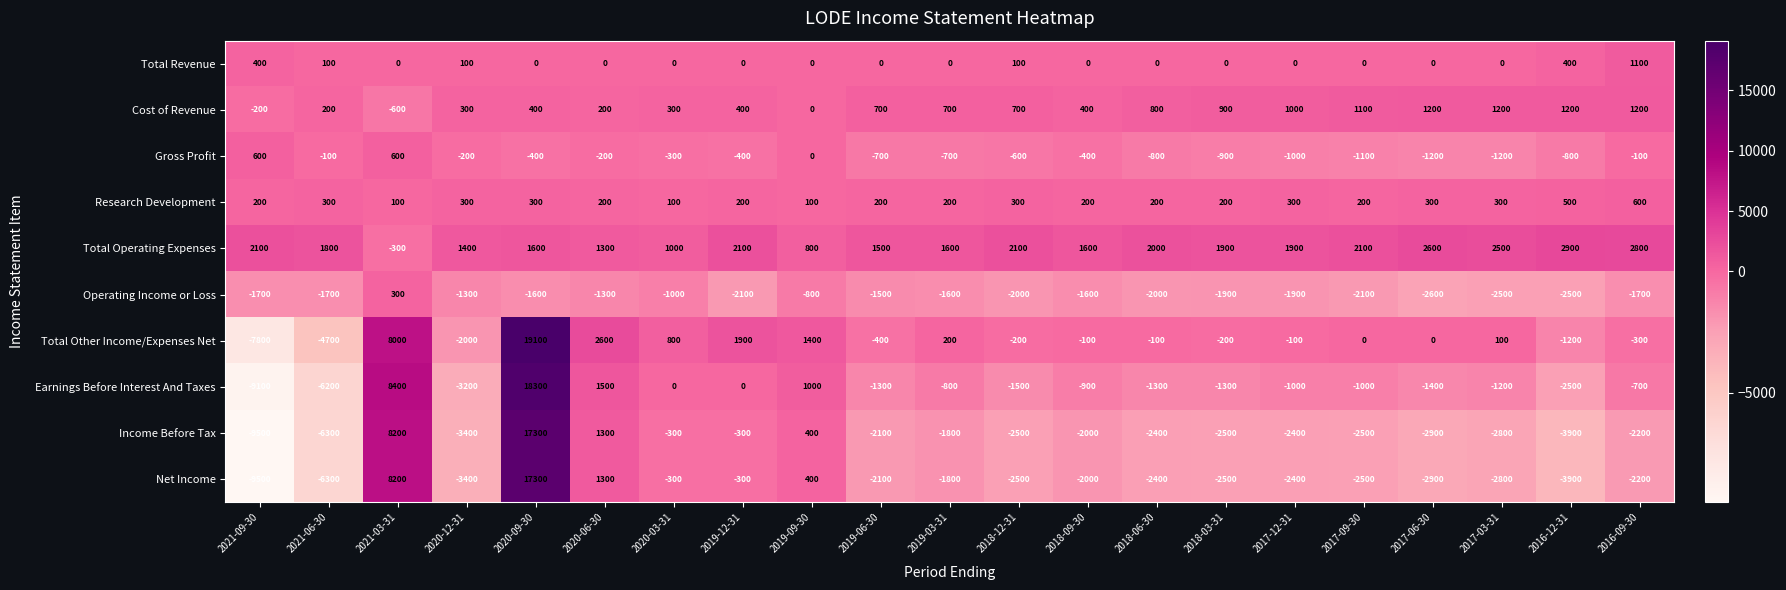

What is the difference between the second highest and minimum values in the Research Development series?

400